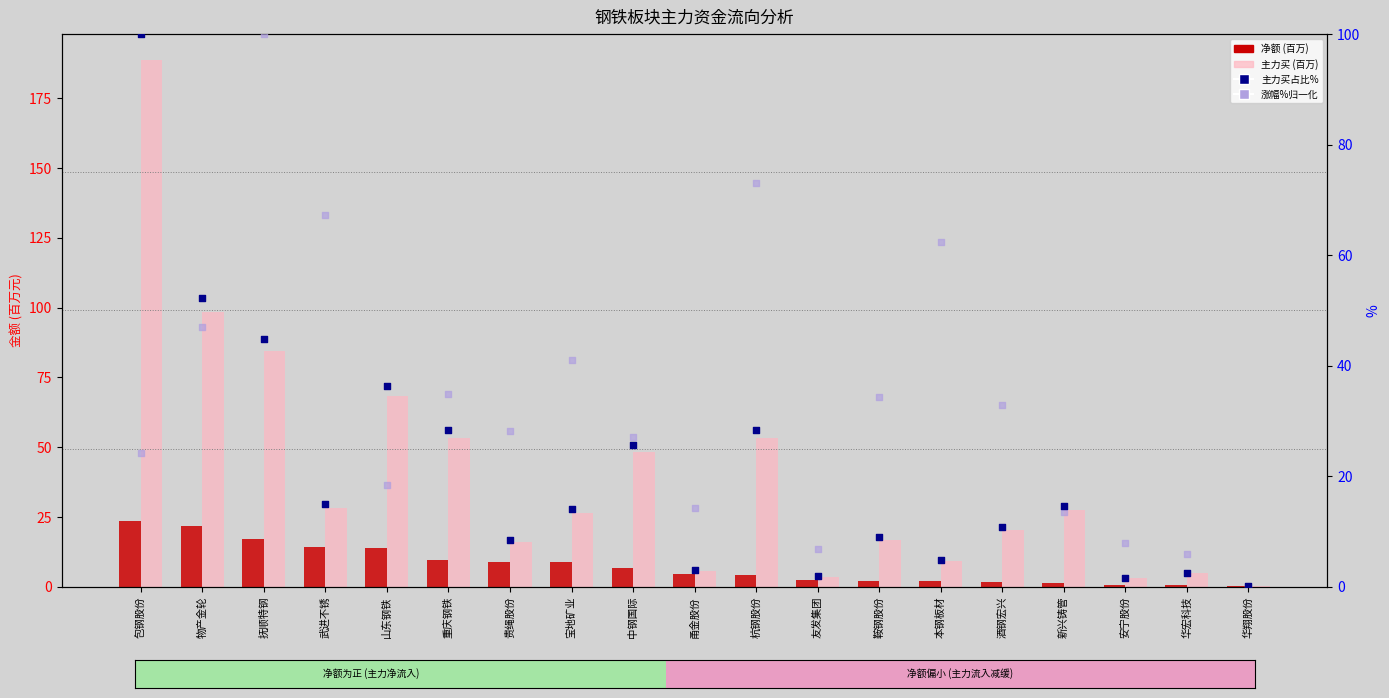

Which series has the widest spread of Y values?

主力买 (百万)